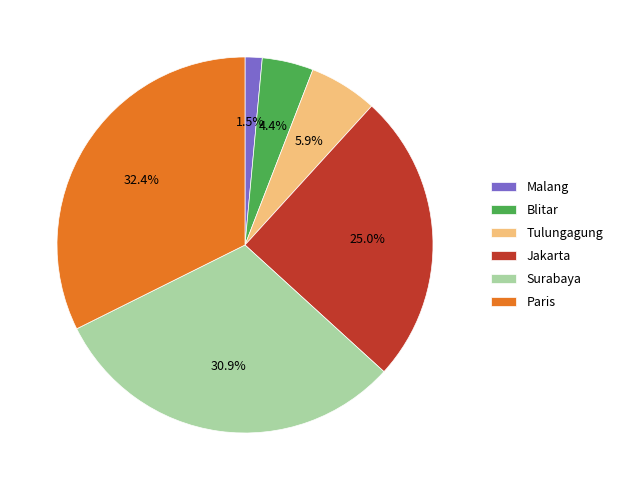

Which slice is the largest?

Paris